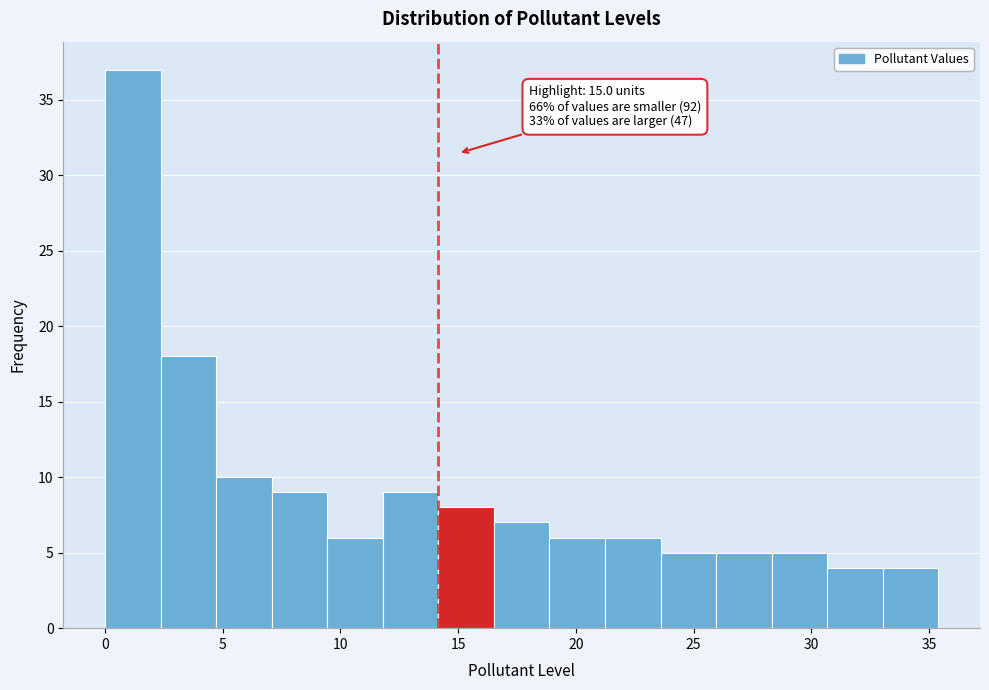

Over which range of the x-axis is the bar tallest?

0.0 to 2.5